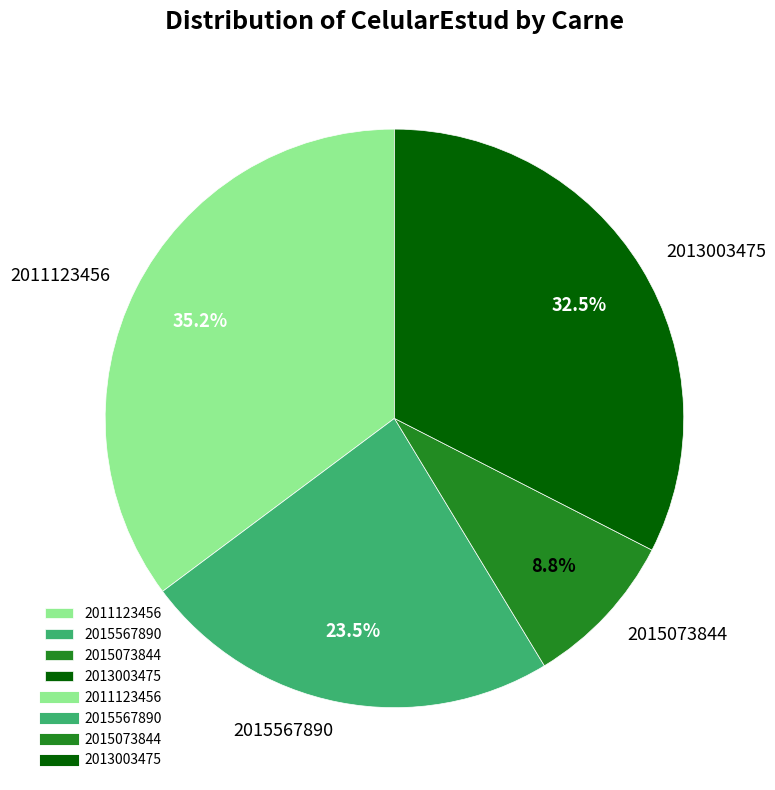

Is there any slice that represents more than half of the pie?

No